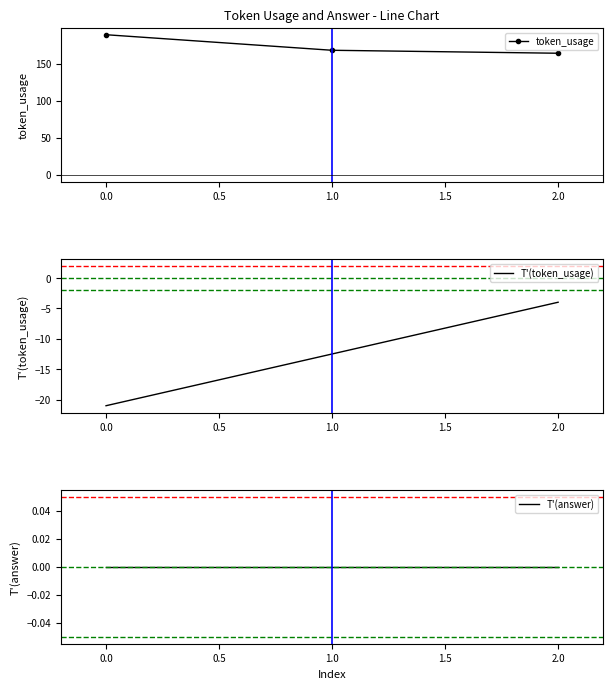

What is the value of the token_usage point at the 3rd from the left?

164